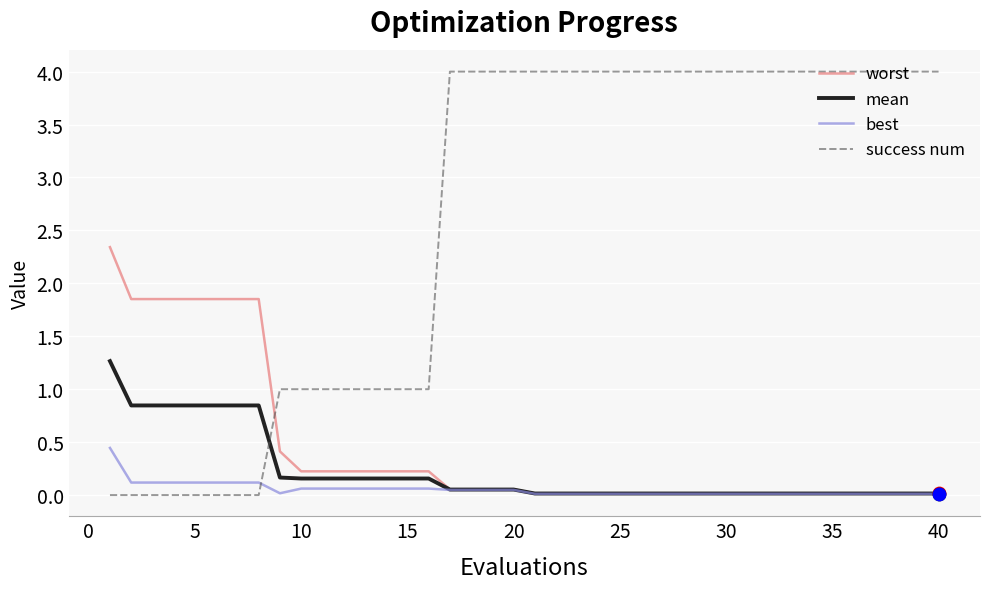

What is the maximum value shown in the chart?

4.0